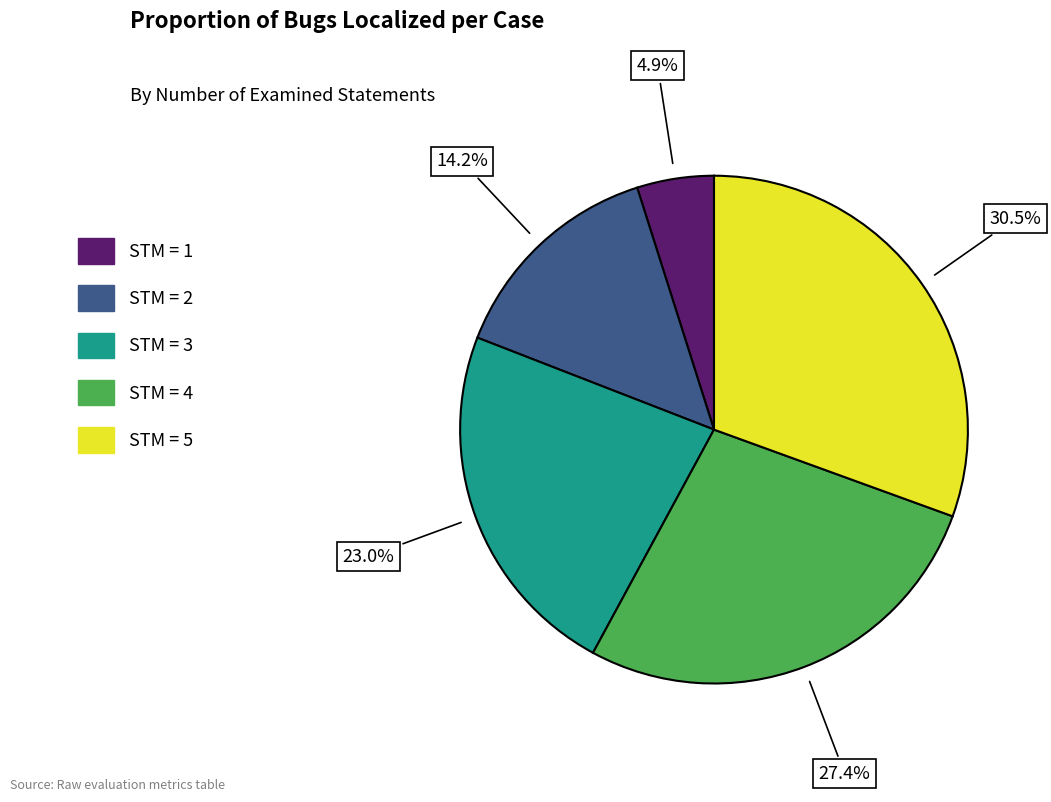

Is there any slice that represents more than half of the pie?

No